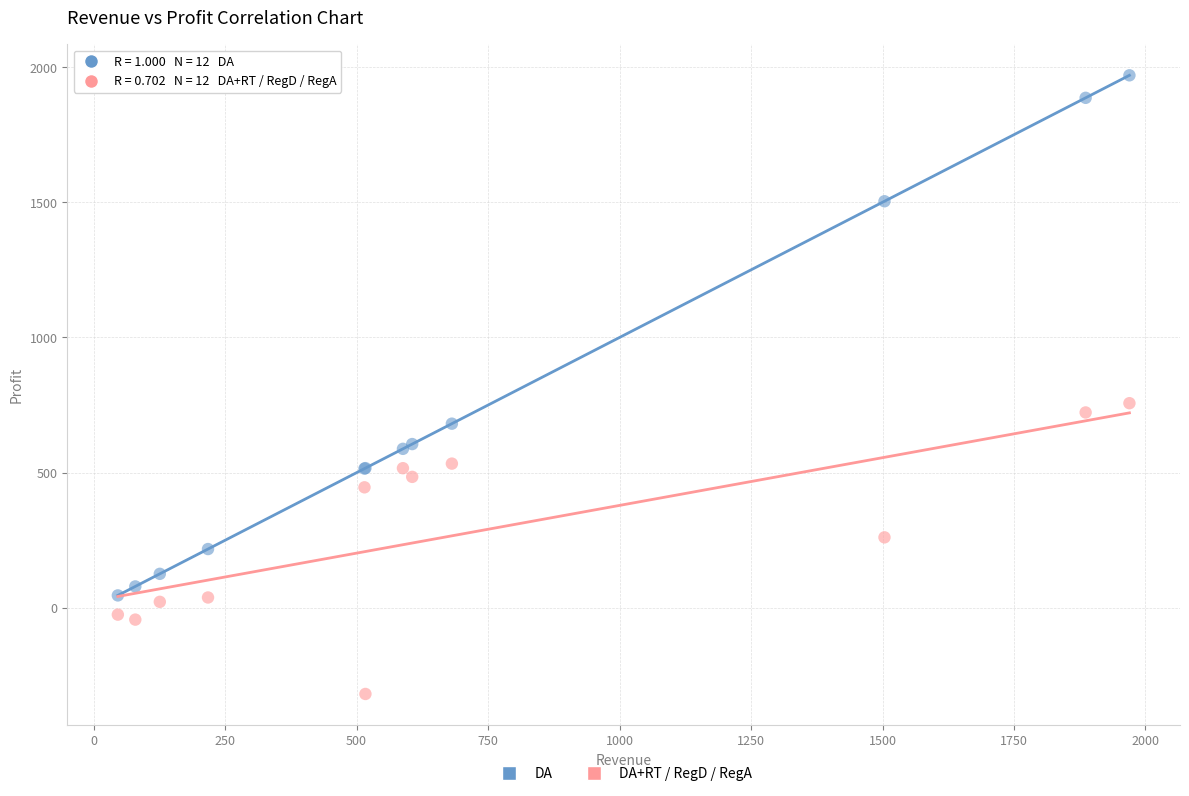

What are all the series names shown in the legend?

DA, DA+RT / RegD / RegA